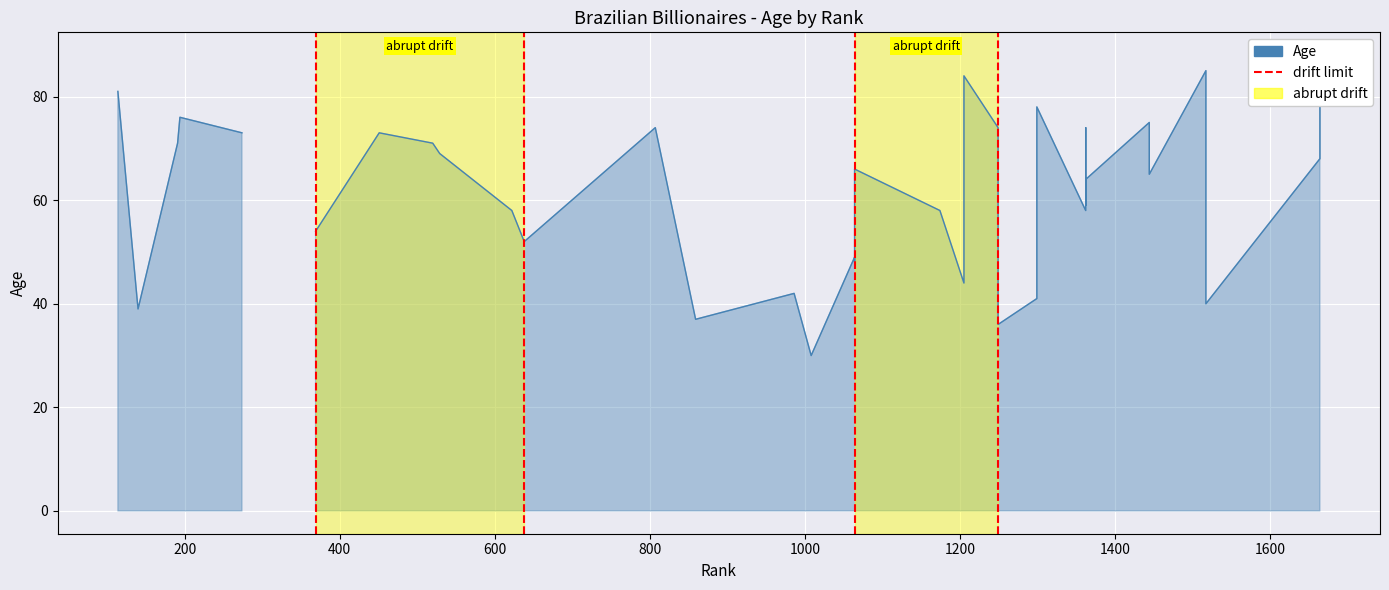

How many lines are shown in the chart?

1